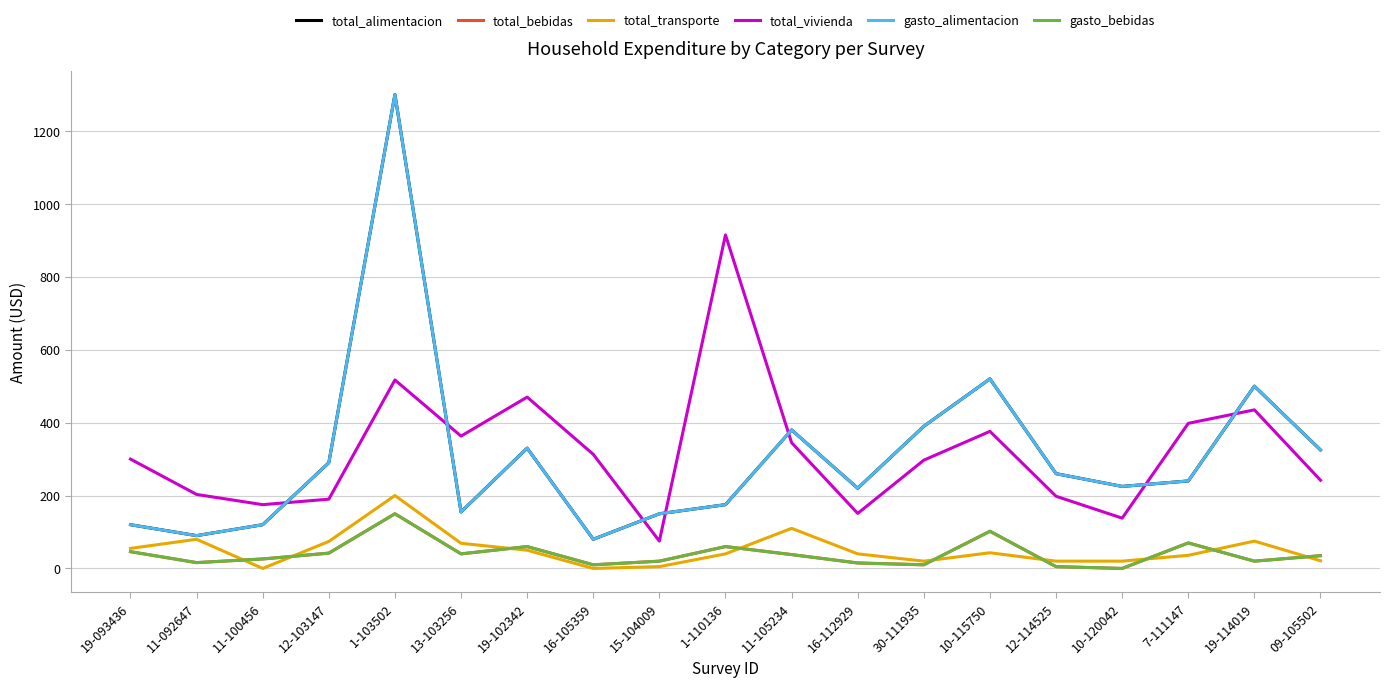

What is the value of the gasto_bebidas point at the 6th from the left?

40